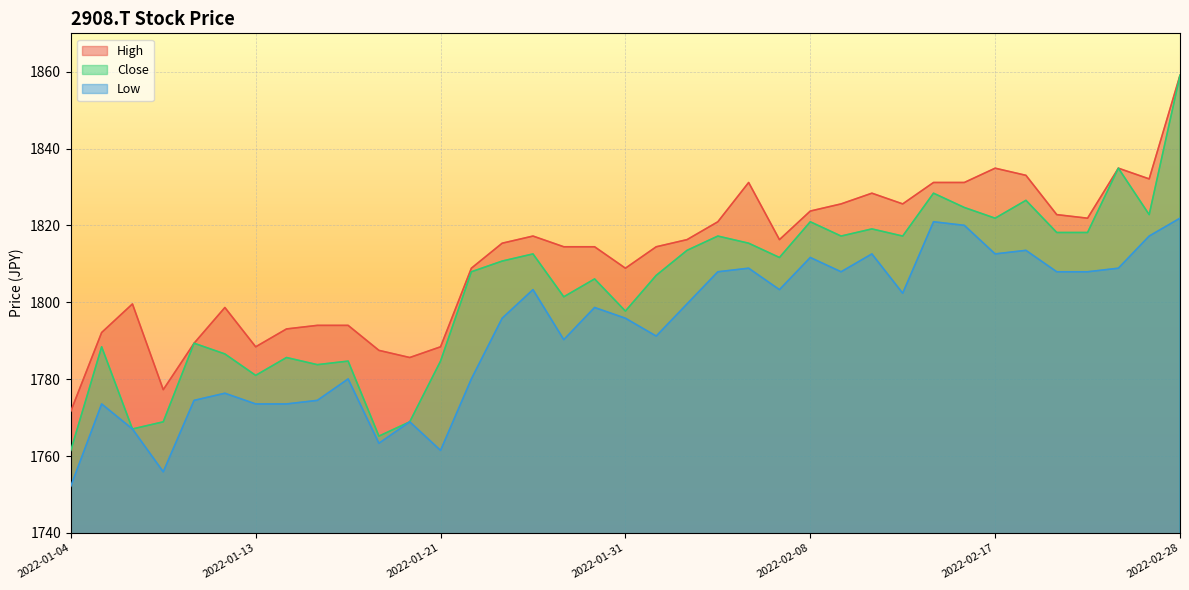

Reading left to right, extract all data points from this chart.

High: 2022-01-04=1771.7	2022-01-05=1792.1	2022-01-06=1799.6	2022-01-07=1777.3	2022-01-11=1789.4	2022-01-12=1798.7	2022-01-13=1788.4	2022-01-14=1793.1	2022-01-17=1794.0	2022-01-18=1794.0	2022-01-19=1787.5	2022-01-20=1785.6	2022-01-21=1788.4	2022-01-24=1808.9	2022-01-25=1815.4	2022-01-26=1817.2	2022-01-27=1814.5	2022-01-28=1814.5	2022-01-31=1808.9	2022-02-01=1814.5	2022-02-02=1816.3	2022-02-03=1821.0	2022-02-04=1831.2	2022-02-07=1816.3	2022-02-08=1823.8	2022-02-09=1825.6	2022-02-10=1828.4	2022-02-14=1825.6	2022-02-15=1831.2	2022-02-16=1831.2	2022-02-17=1834.9	2022-02-18=1833.0	2022-02-21=1822.8	2022-02-22=1821.9	2022-02-24=1834.9	2022-02-25=1832.1	2022-02-28=1859.1
Close: 2022-01-04=1761.5	2022-01-05=1788.4	2022-01-06=1767.1	2022-01-07=1768.9	2022-01-11=1789.4	2022-01-12=1786.6	2022-01-13=1781.0	2022-01-14=1785.6	2022-01-17=1783.8	2022-01-18=1784.7	2022-01-19=1765.2	2022-01-20=1768.9	2022-01-21=1784.7	2022-01-24=1808.0	2022-01-25=1810.7	2022-01-26=1812.6	2022-01-27=1801.4	2022-01-28=1806.1	2022-01-31=1797.7	2022-02-01=1807.0	2022-02-02=1813.5	2022-02-03=1817.2	2022-02-04=1815.4	2022-02-07=1811.7	2022-02-08=1821.0	2022-02-09=1817.2	2022-02-10=1819.1	2022-02-14=1817.2	2022-02-15=1828.4	2022-02-16=1824.7	2022-02-17=1821.9	2022-02-18=1826.5	2022-02-21=1818.2	2022-02-22=1818.2	2022-02-24=1834.9	2022-02-25=1822.8	2022-02-28=1859.1
Low: 2022-01-04=1752.2	2022-01-05=1773.6	2022-01-06=1767.1	2022-01-07=1755.9	2022-01-11=1774.5	2022-01-12=1776.3	2022-01-13=1773.6	2022-01-14=1773.6	2022-01-17=1774.5	2022-01-18=1780.1	2022-01-19=1763.3	2022-01-20=1768.9	2022-01-21=1761.5	2022-01-24=1780.1	2022-01-25=1795.9	2022-01-26=1803.3	2022-01-27=1790.3	2022-01-28=1798.7	2022-01-31=1795.9	2022-02-01=1791.2	2022-02-02=1799.6	2022-02-03=1808.0	2022-02-04=1808.9	2022-02-07=1803.3	2022-02-08=1811.7	2022-02-09=1808.0	2022-02-10=1812.6	2022-02-14=1802.4	2022-02-15=1821.0	2022-02-16=1820.0	2022-02-17=1812.6	2022-02-18=1813.5	2022-02-21=1808.0	2022-02-22=1808.0	2022-02-24=1808.9	2022-02-25=1817.2	2022-02-28=1821.9